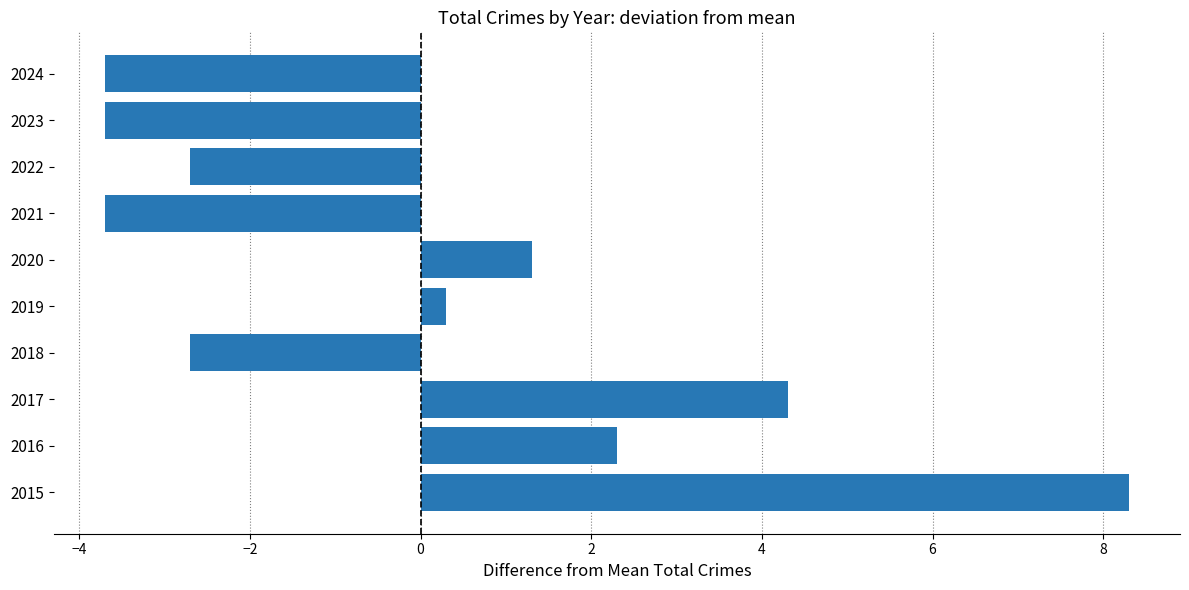

The value at 2024 is -3.7. True or false?

True